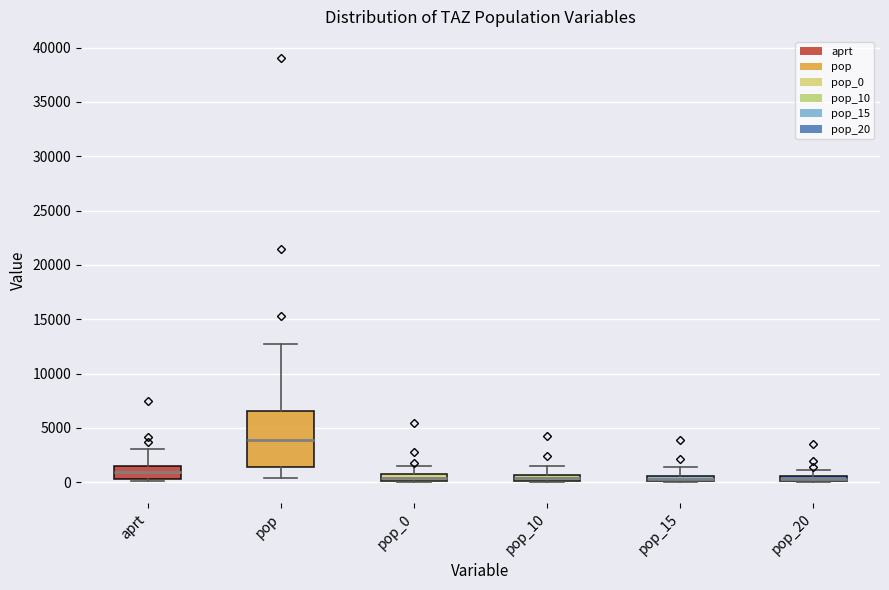

Which box's median line is the highest?

pop